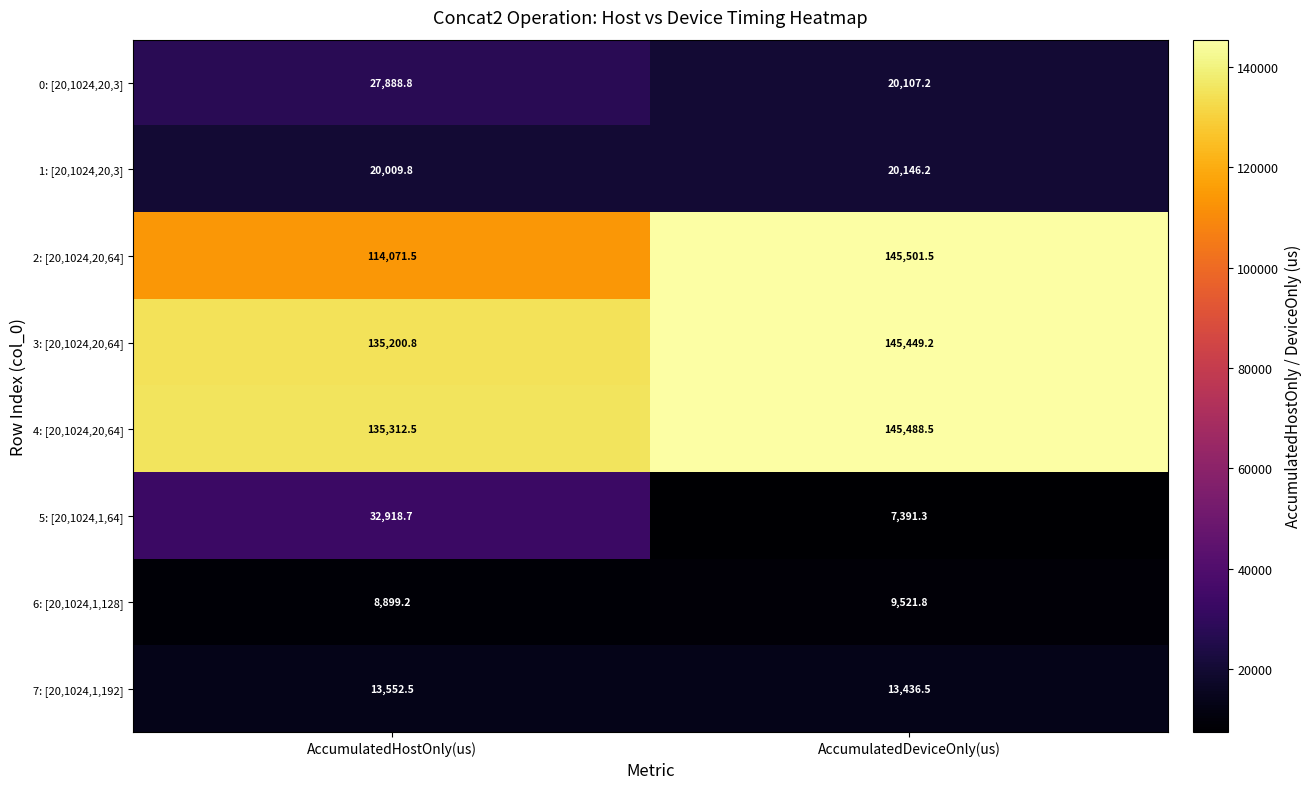

Is it true that 6: [20,1024,1,128] equals 14208.6 at AccumulatedHostOnly(us)?

False